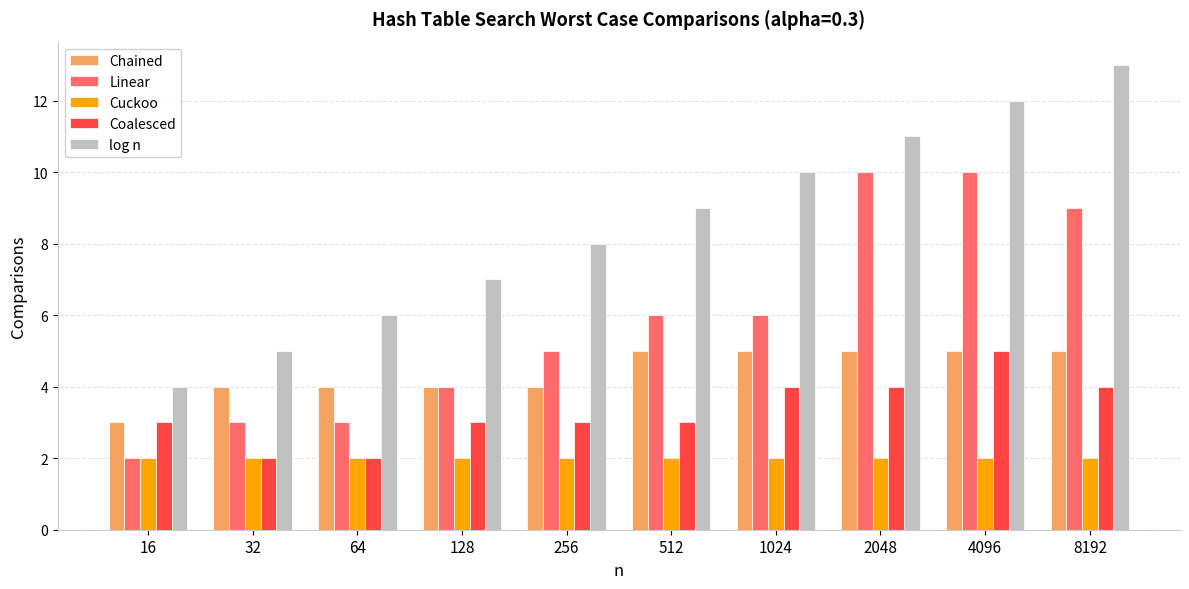

What is the difference between the highest and lowest values at 512?

7